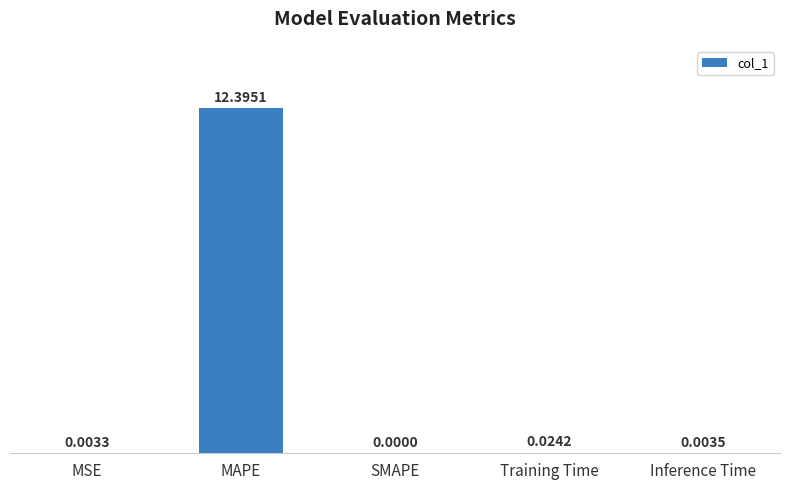

How many series are shown in this chart?

1